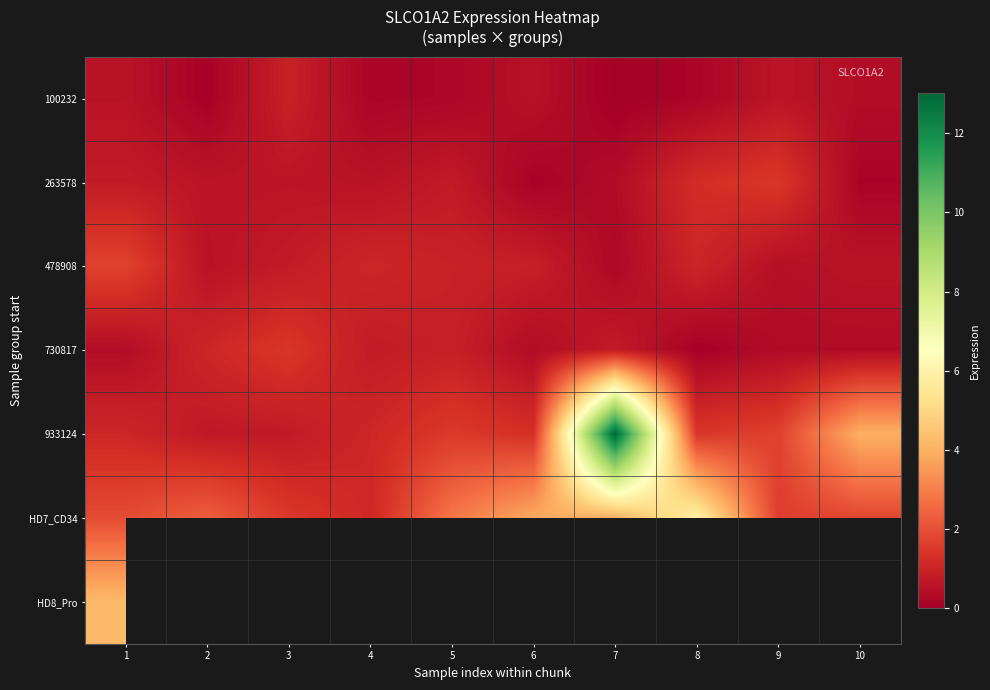

Which series has the largest total across all categories?

HD7_CD34